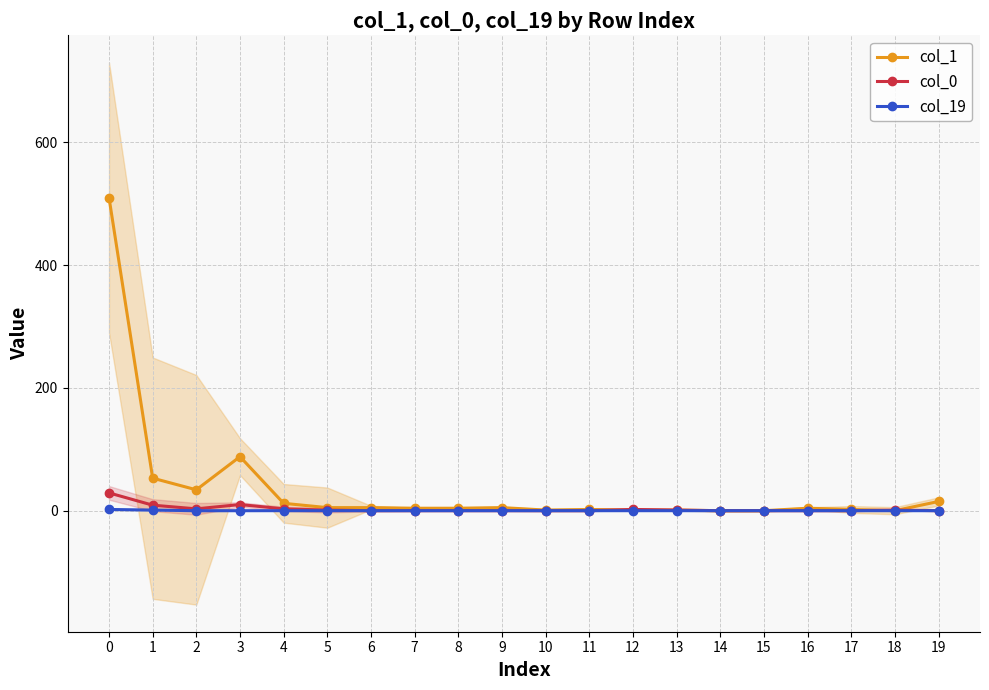

Where is the first local maximum for col_1?

3